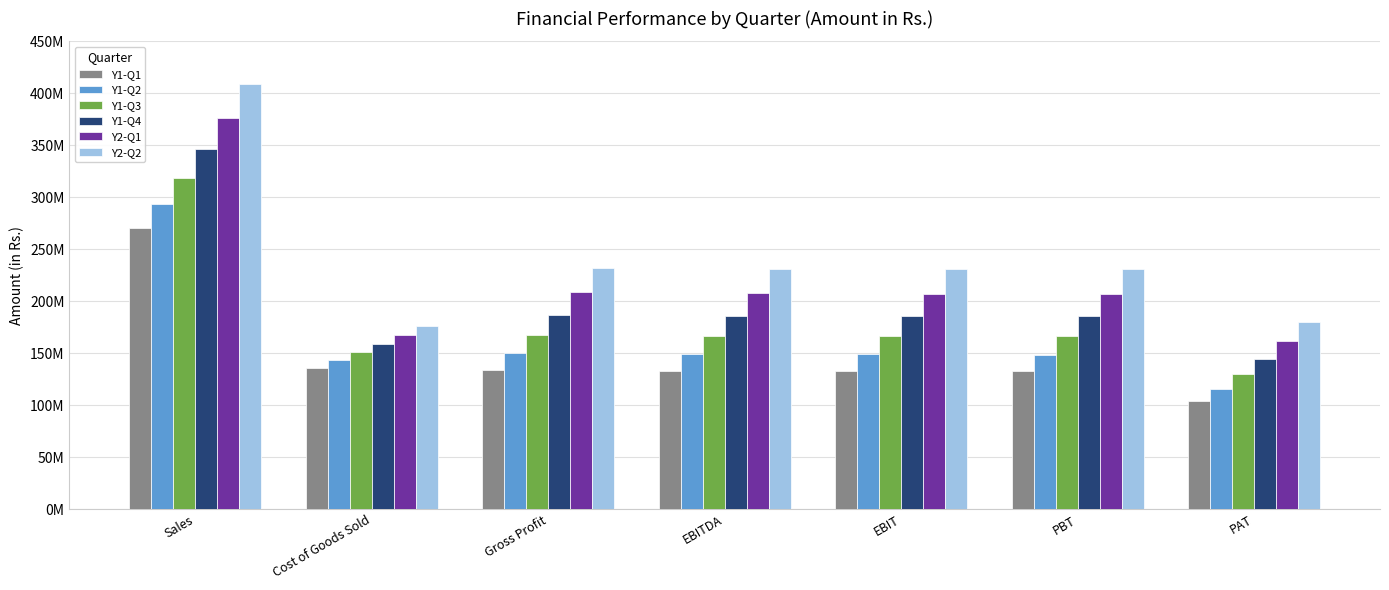

Which category has the lowest value across all series?

PAT